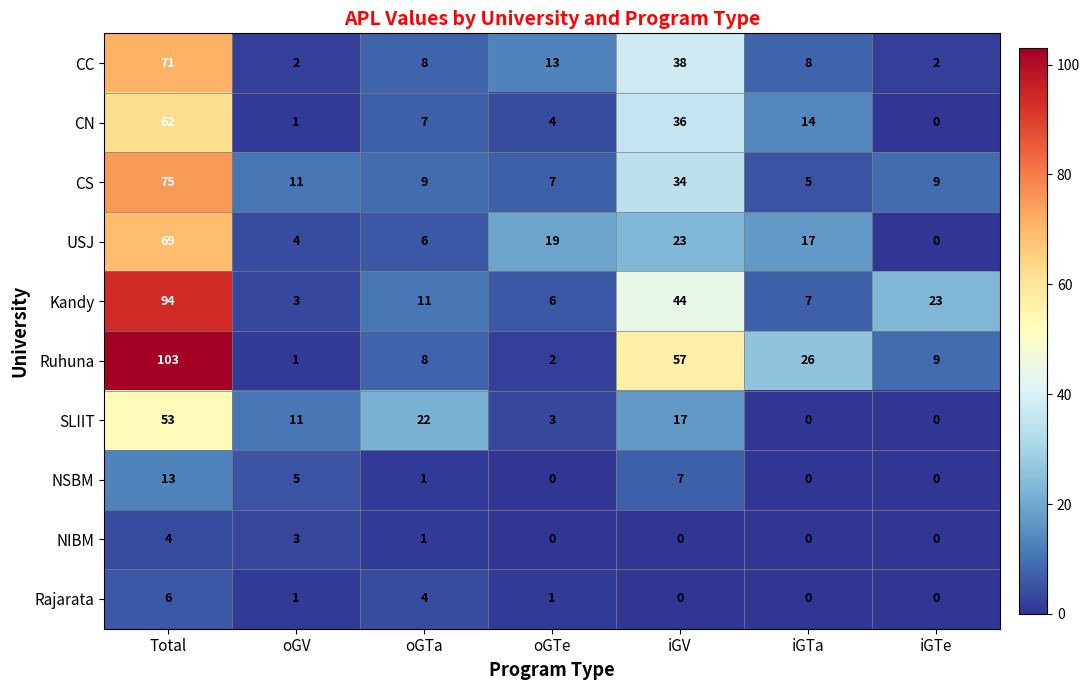

Which series has the largest total across all categories?

Ruhuna